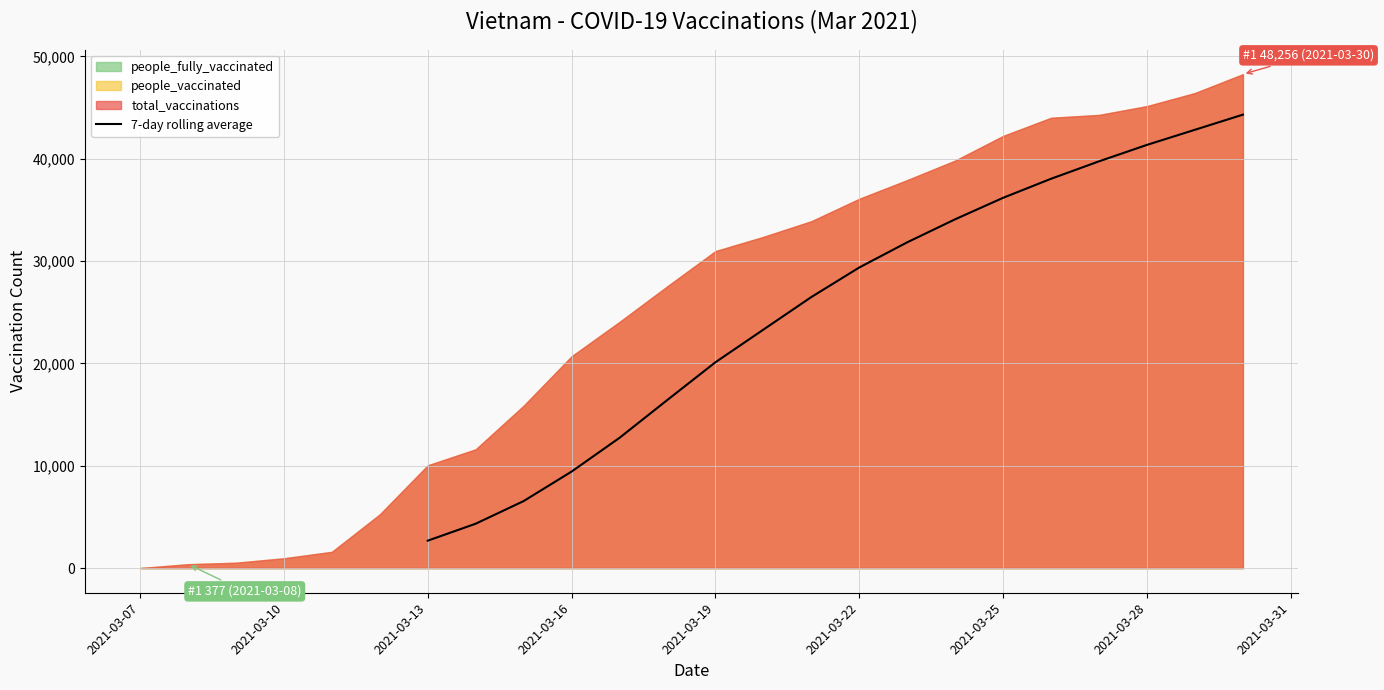

True or false: the data has more than 2 interior local peaks.

False